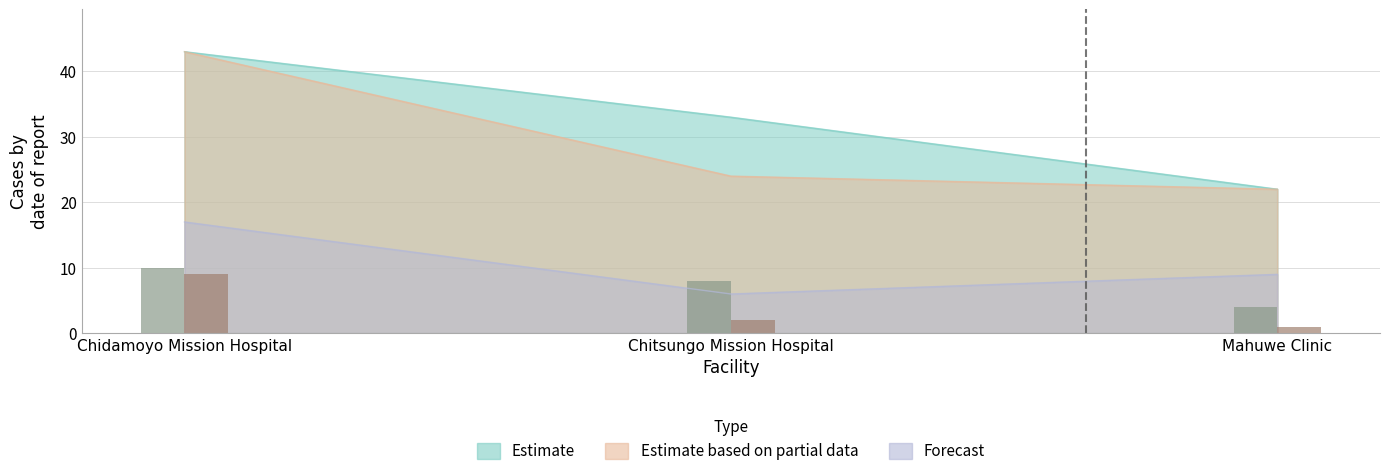

True or false: fu25-29 has a value of 6 at Mahuwe Clinic.

False